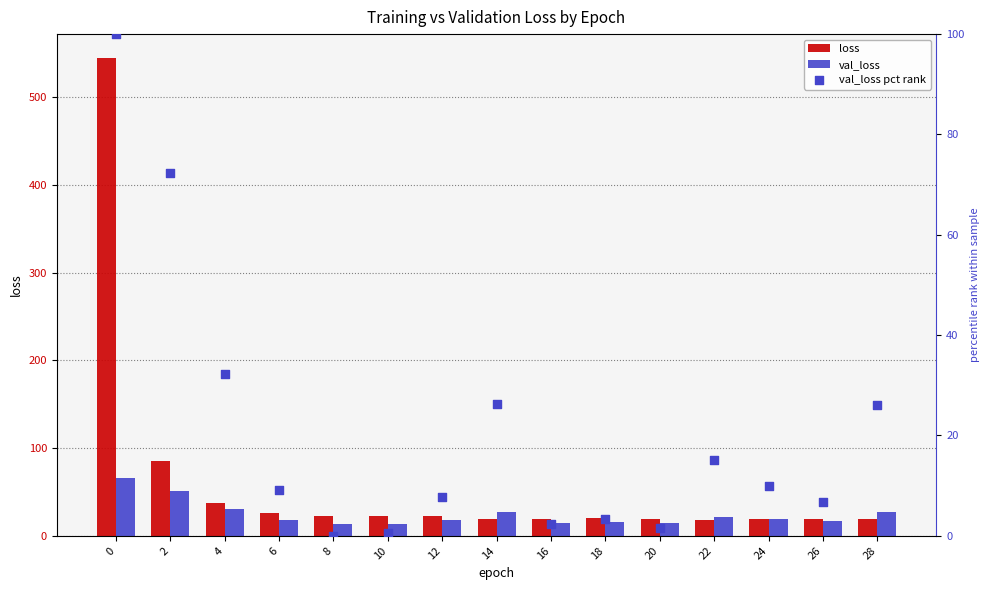

At how many categories does at least one series exceed 271?

1